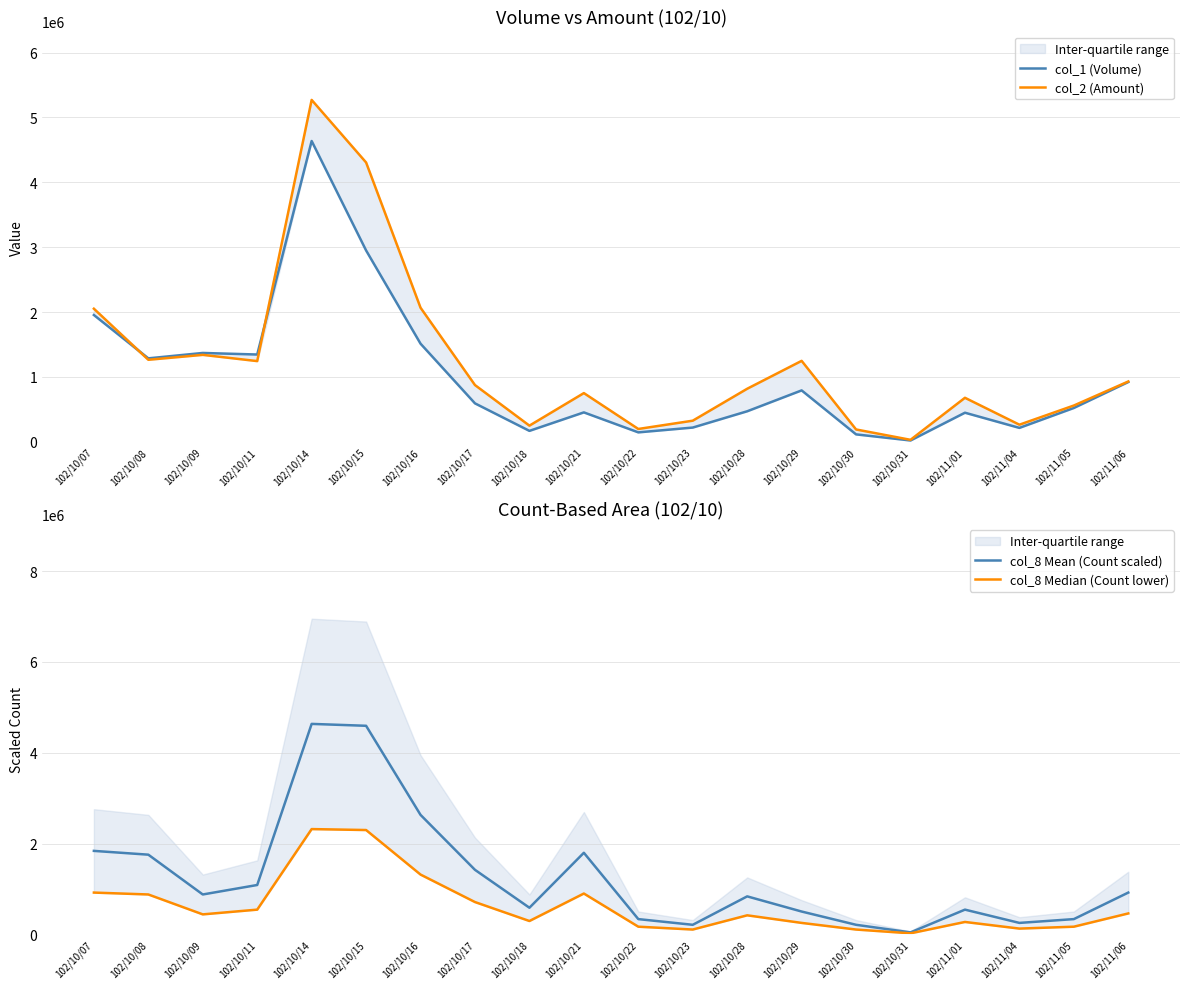

At which label is col_8 Median (Count lower) closest to 1169441?

102/10/16